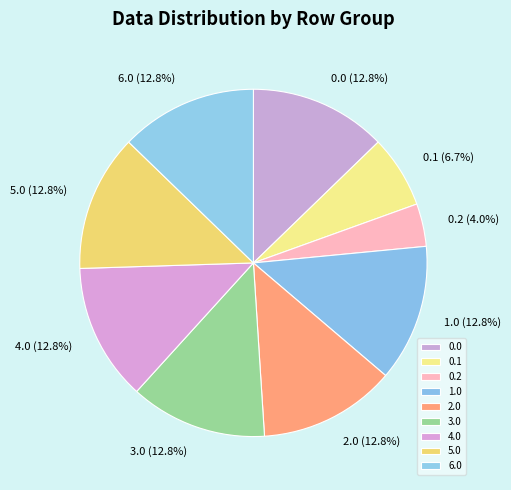

Is there a majority slice in this chart?

No